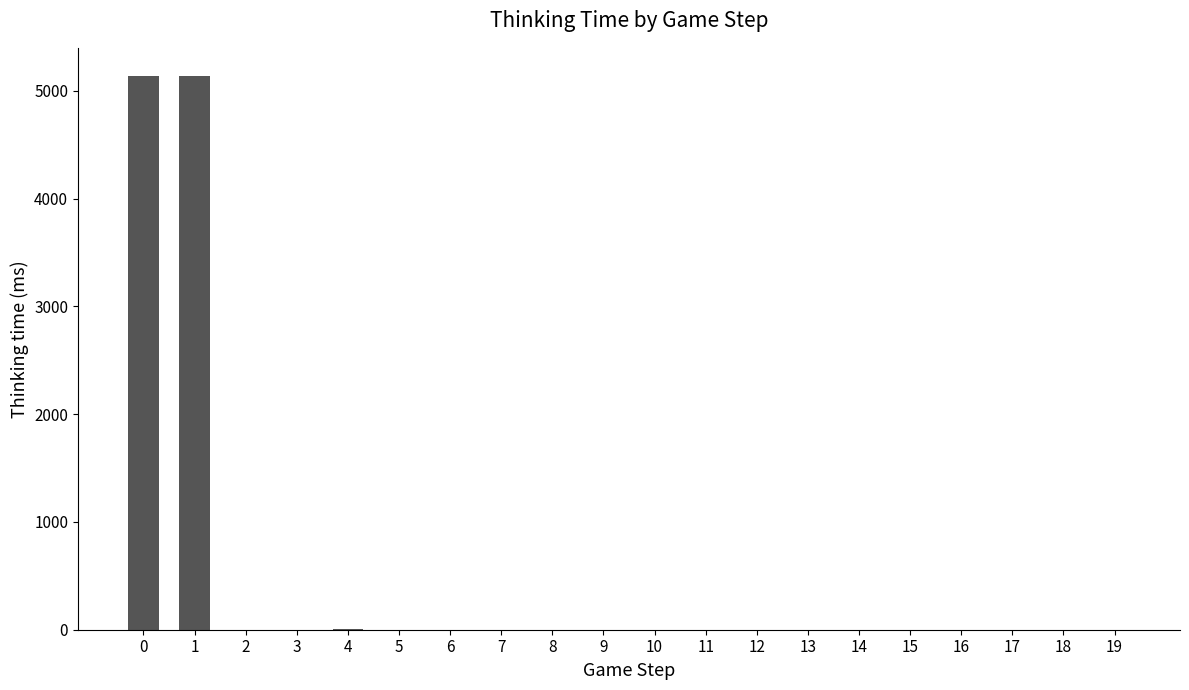

What is the sum of all values?

10303